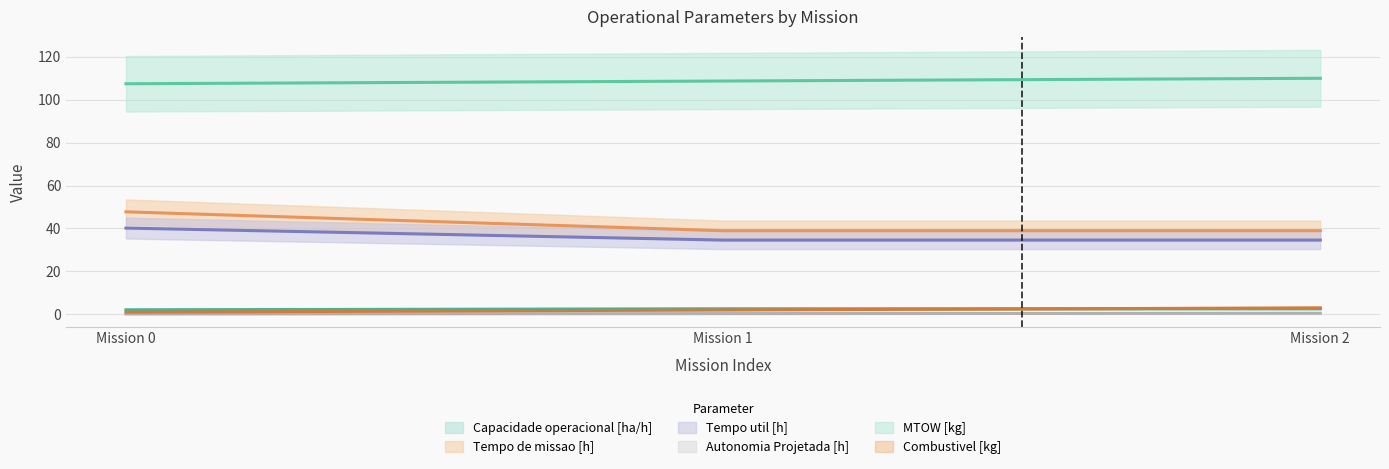

Rank the series by their maximum value, from highest to lowest.

MTOW [kg], Tempo de missao [h], Tempo util [h], Combustivel [kg], Capacidade operacional [ha/h], Autonomia Projetada [h]